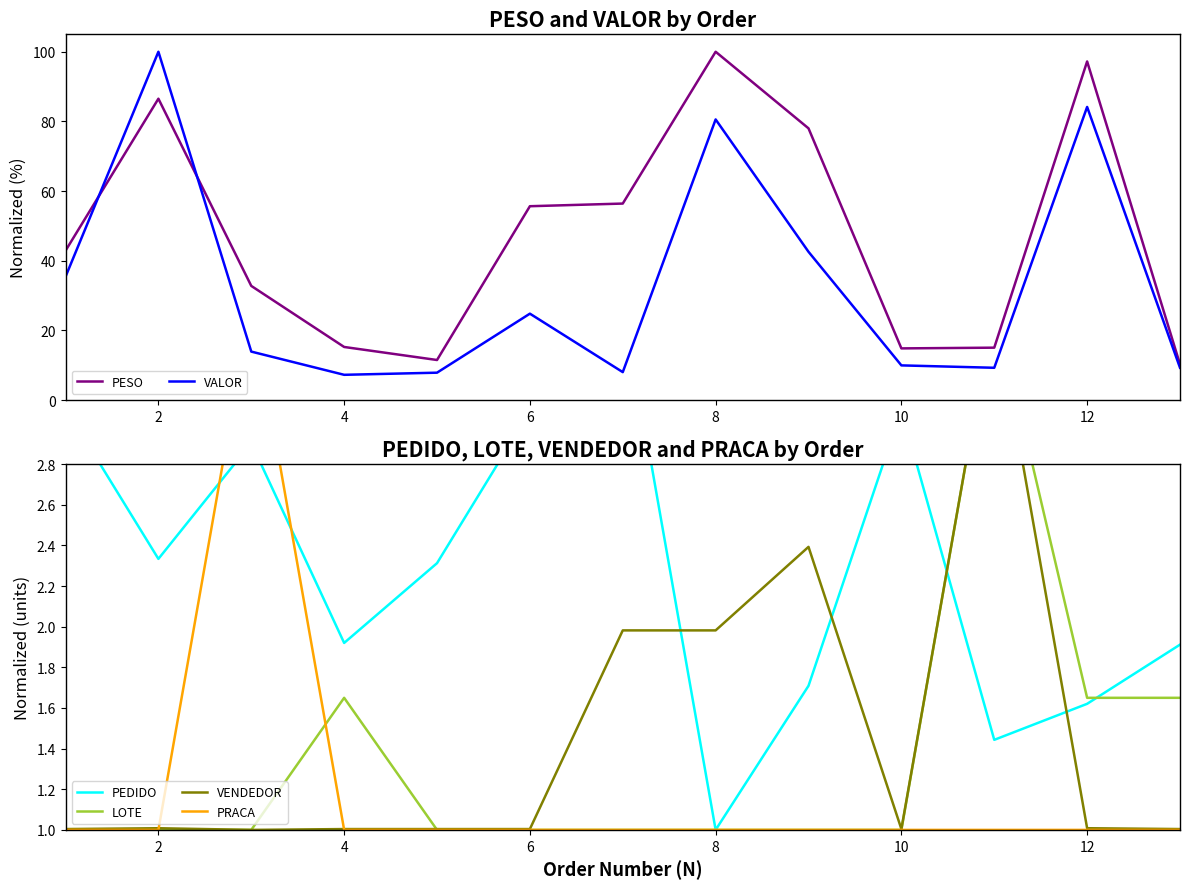

What is the smallest value displayed?

1.0